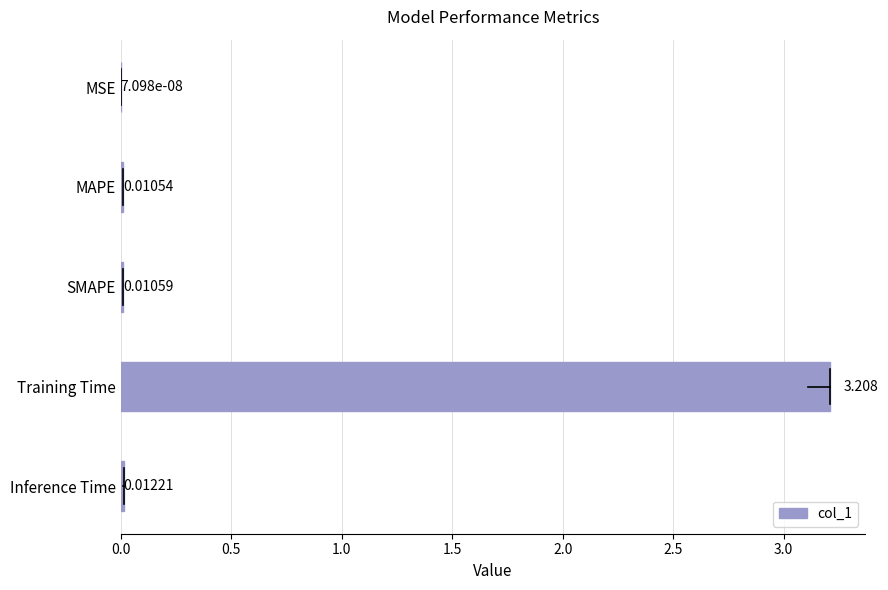

At which category does the chart reach its peak across all series?

Training Time